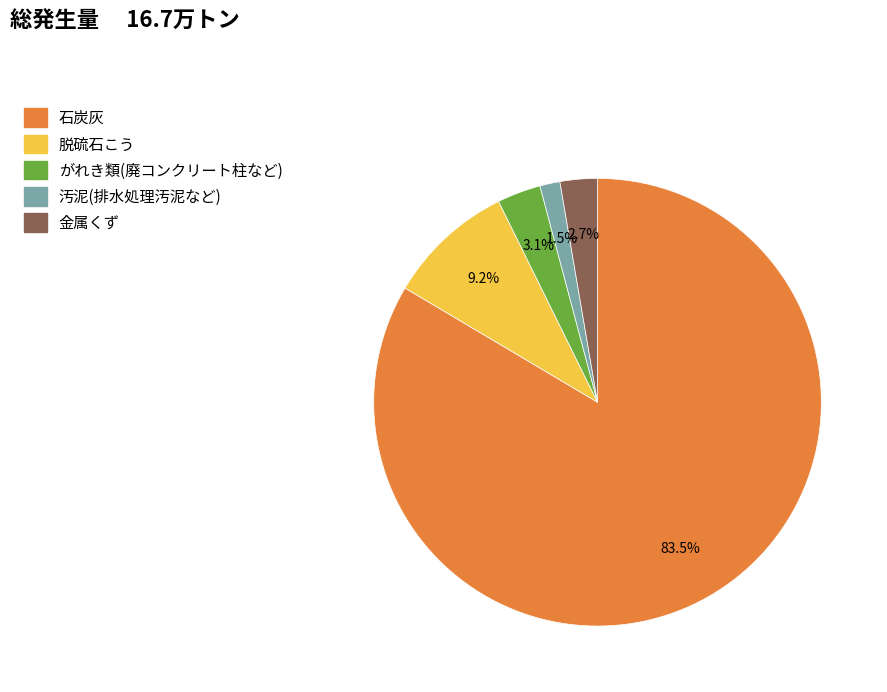

Count the number of slices in the pie.

5